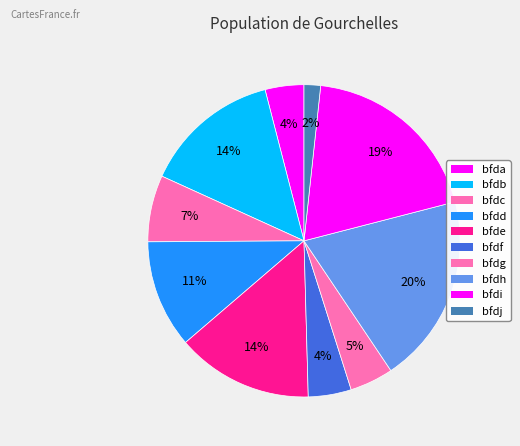

How many slices are in this pie chart?

10